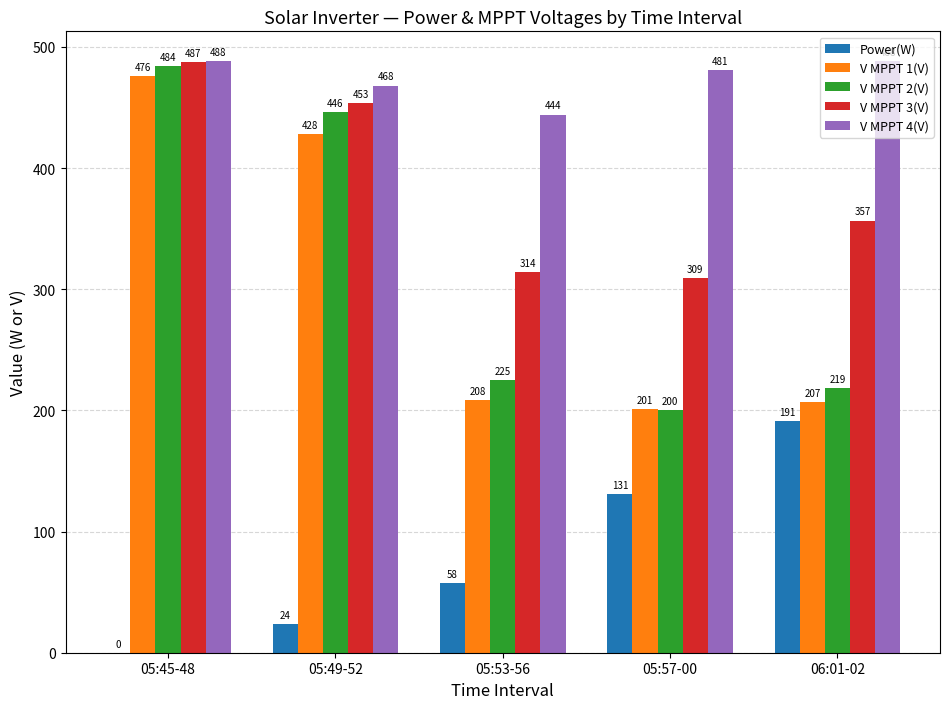

At which label is V MPPT 4(V) closest to 466?

05:49-52